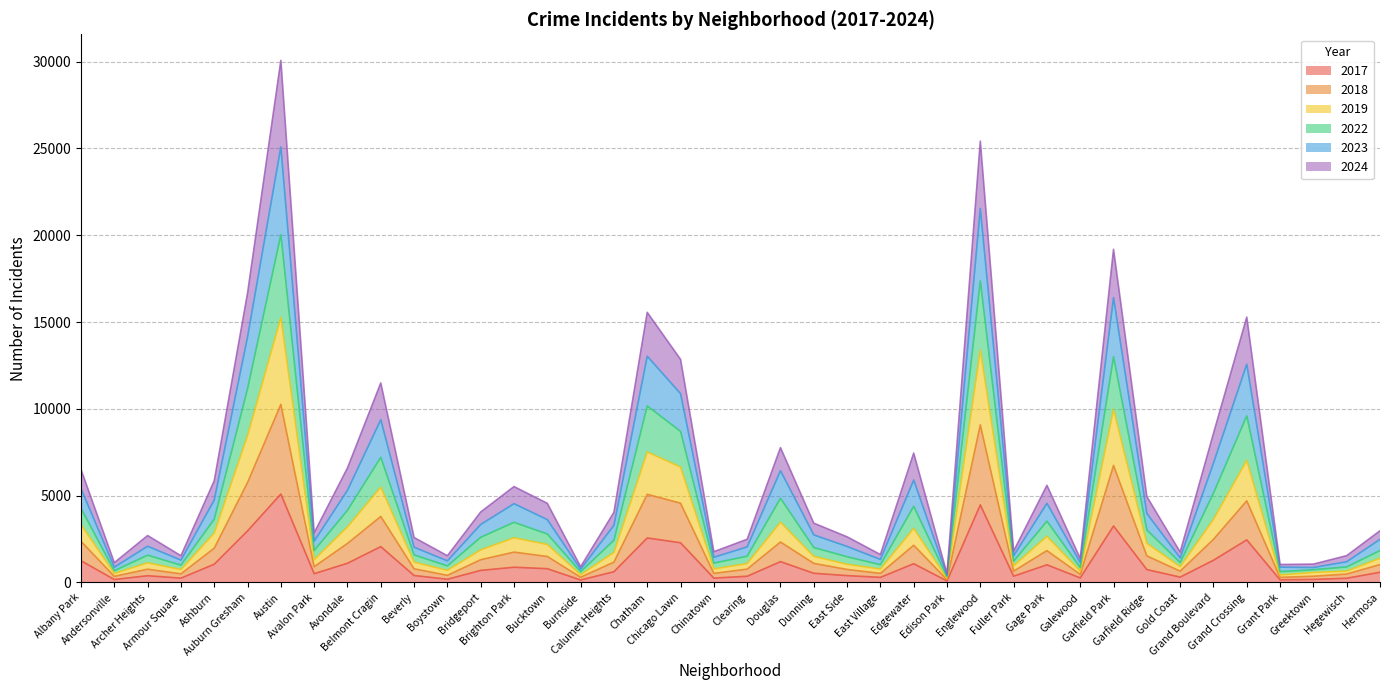

The 2017 series shows 253 at Chinatown. True or false?

True